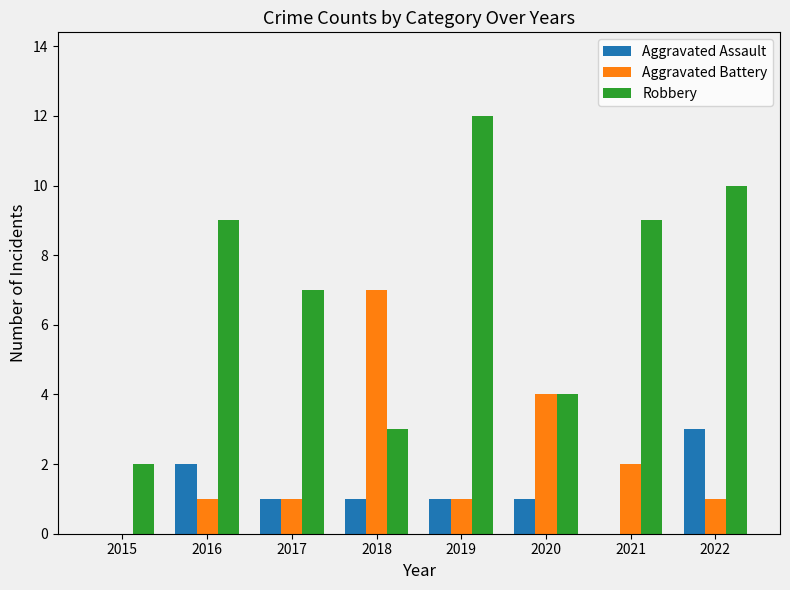

What is the sum of all Aggravated Battery values?

17